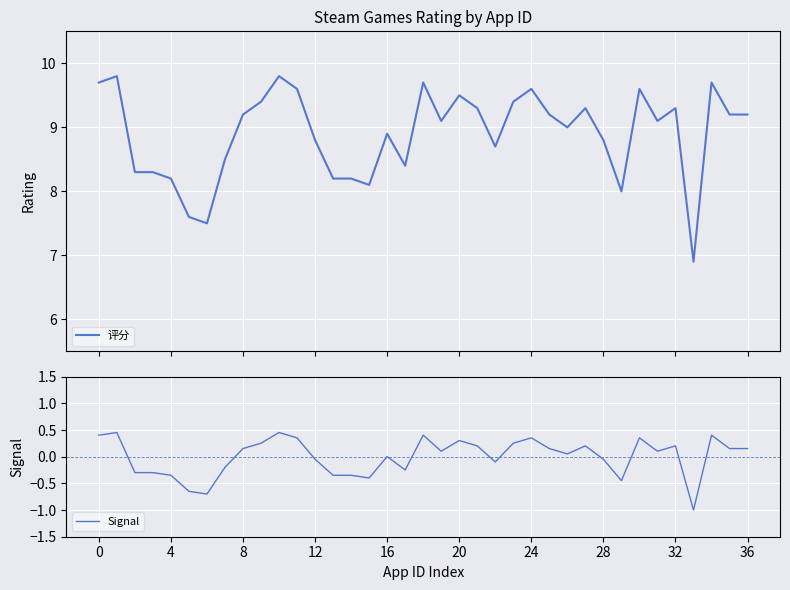

The value of 评分 at 26 is 9.0. True or false?

True